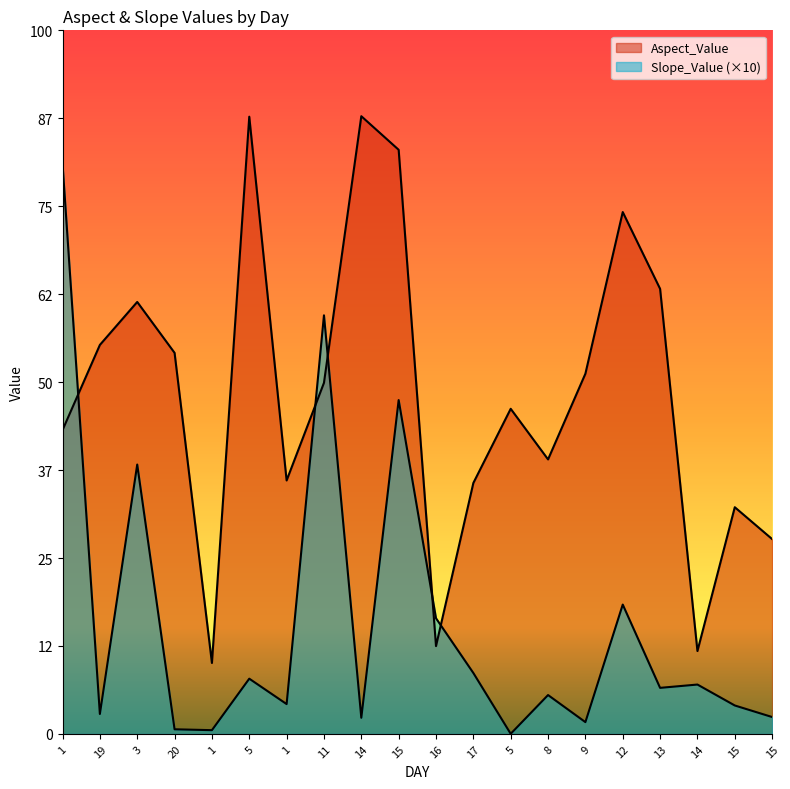

What is the label of the 10th point from the left?

15